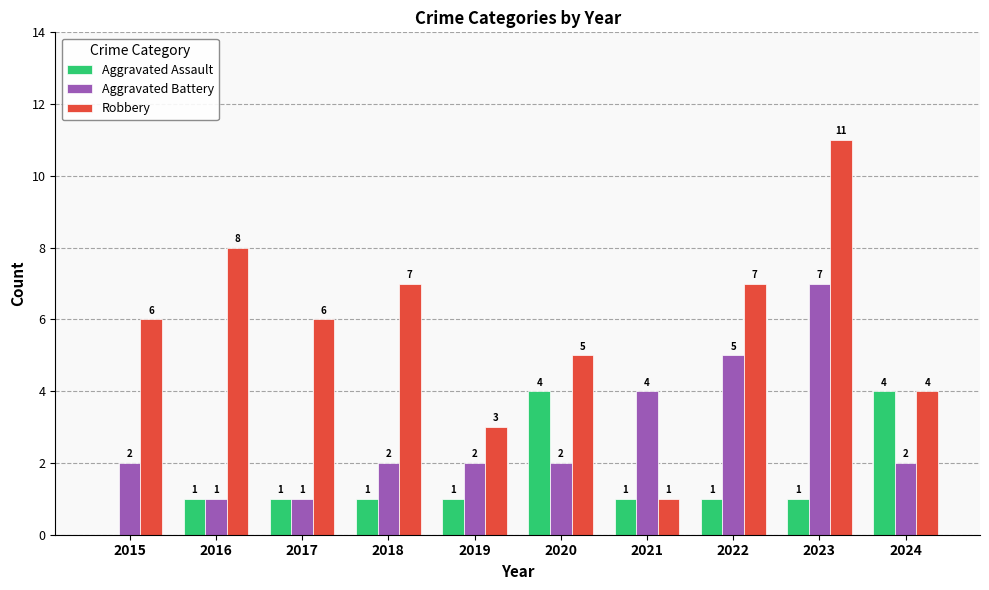

The value of Robbery at 2016 is 8. True or false?

True